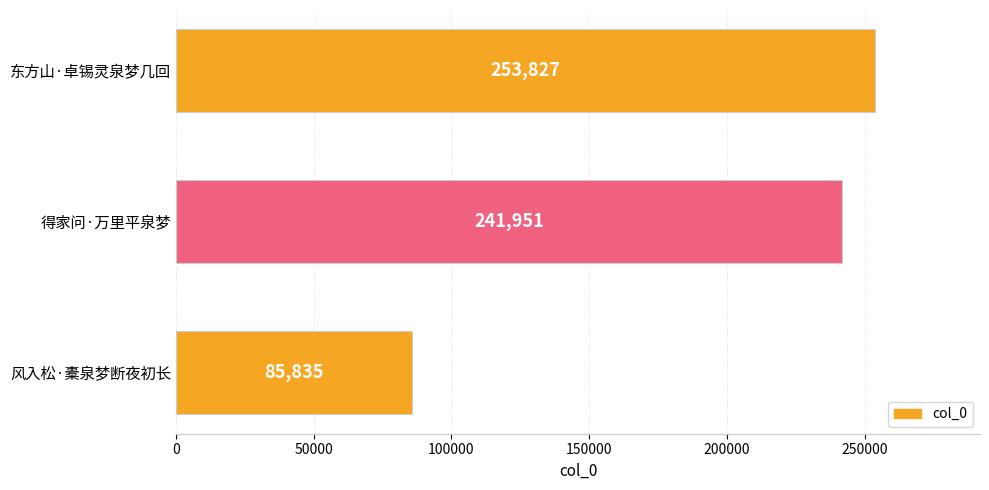

Is it true that the value at 风入松·橐泉梦断夜初长 is 50794?

False